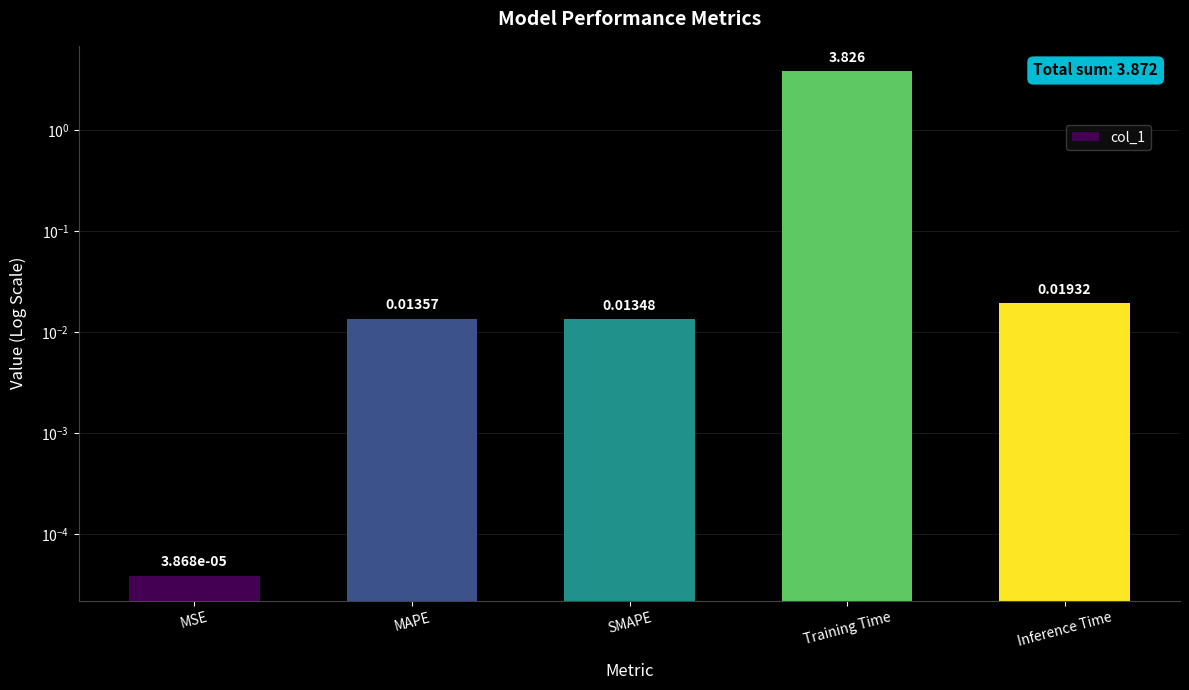

At which label is the value closest to 1?

Inference Time